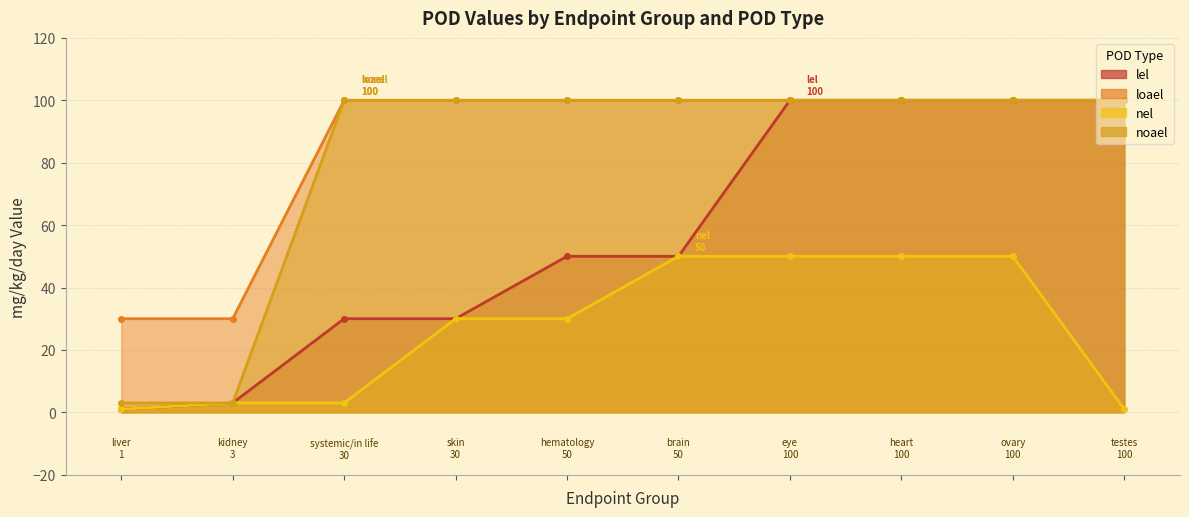

What are all the series names shown in the legend?

lel, loael, nel, noael